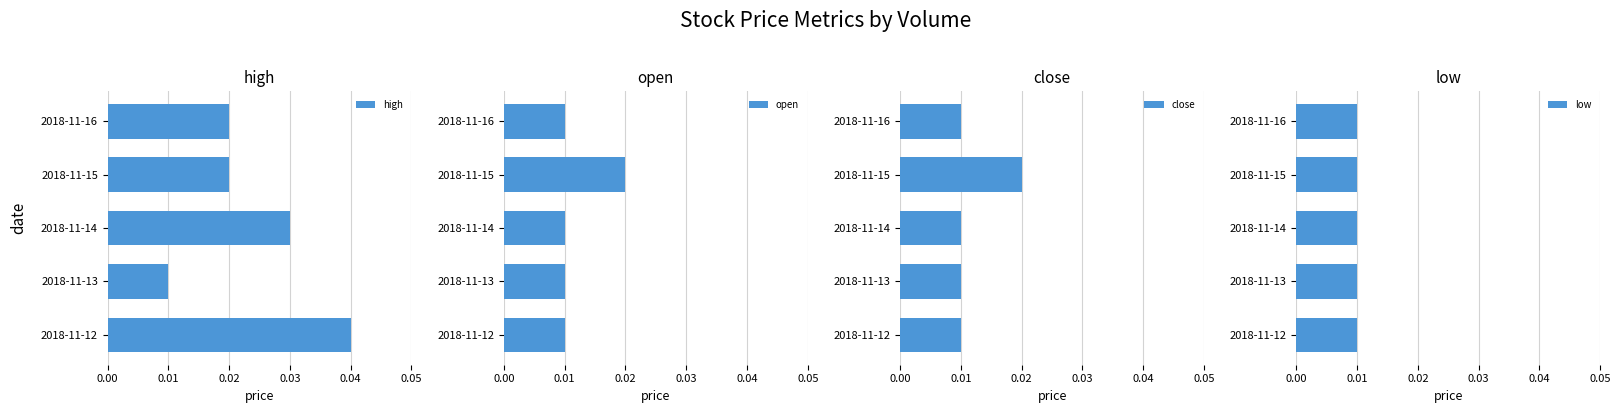

At how many categories does at least one series exceed 0?

5